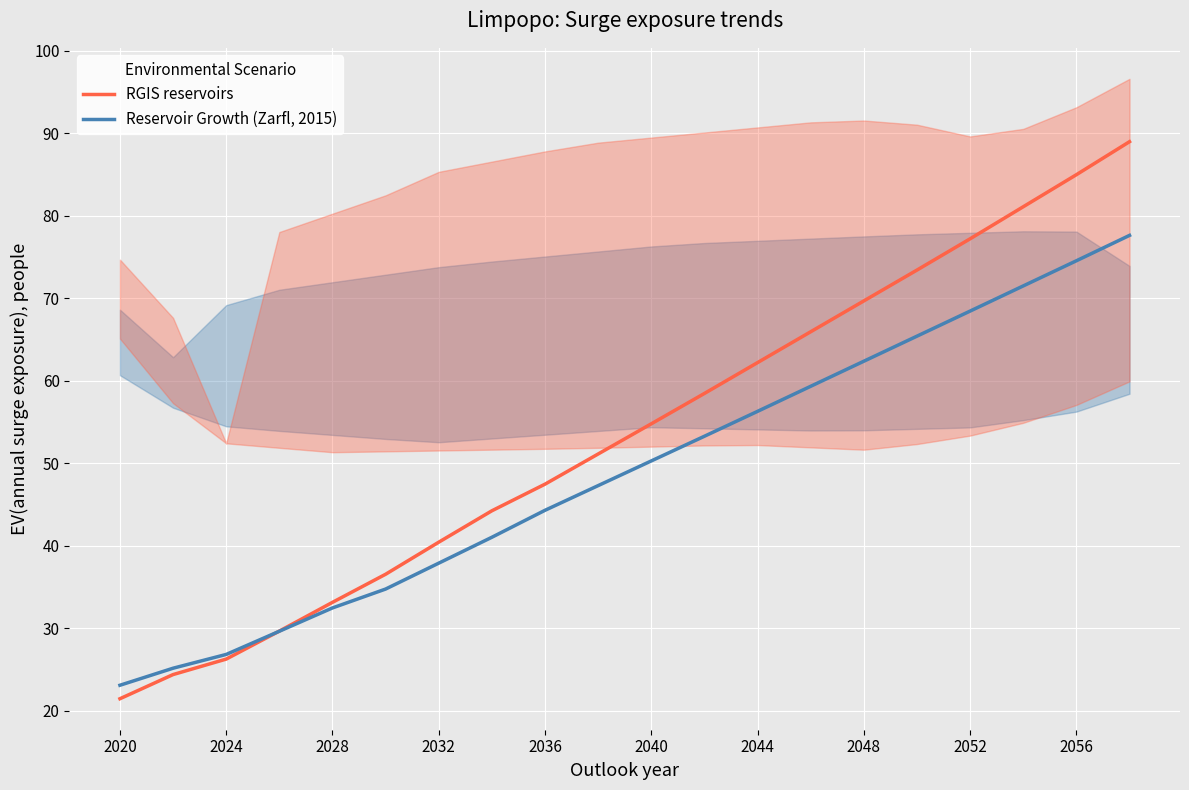

What is the highest value of the RGIS reservoirs series?

89.0